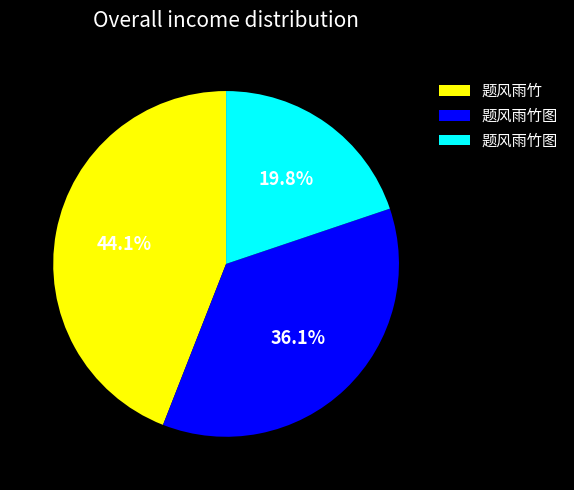

Does any single category account for the majority?

No